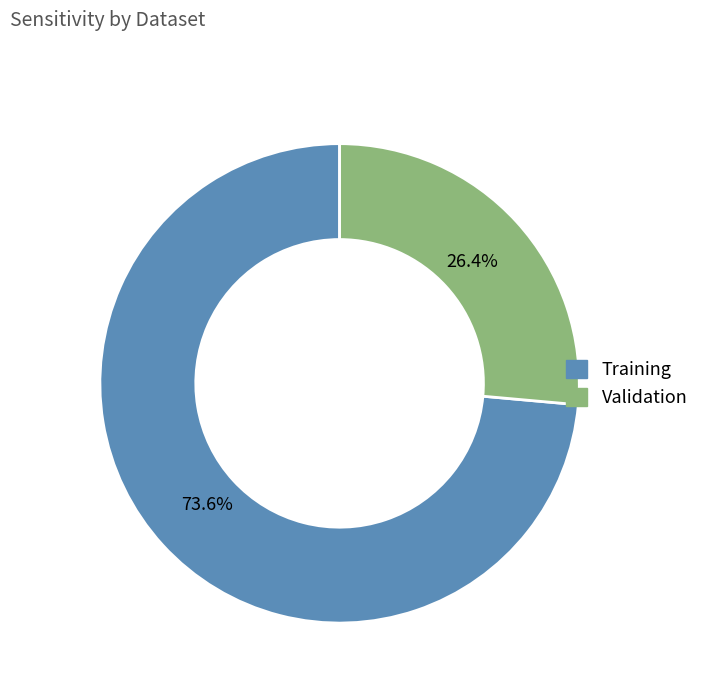

To the nearest percent, what is the average slice percentage?

50%